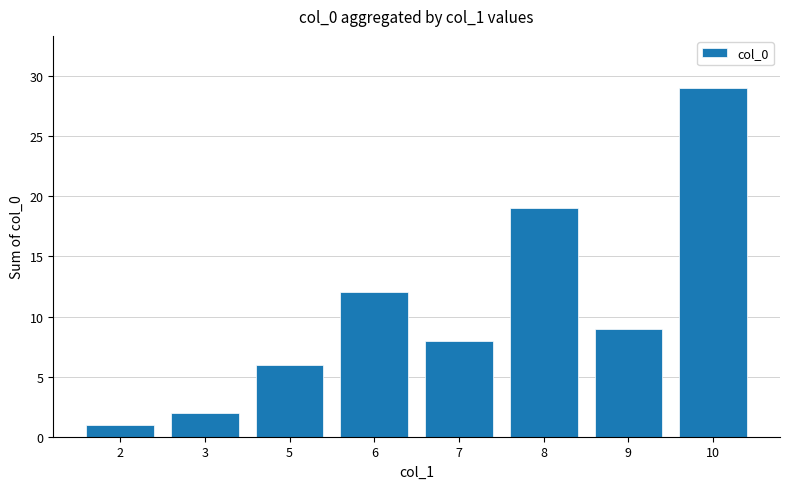

What is the ratio of the value at 3 to the value at 6?

0.2